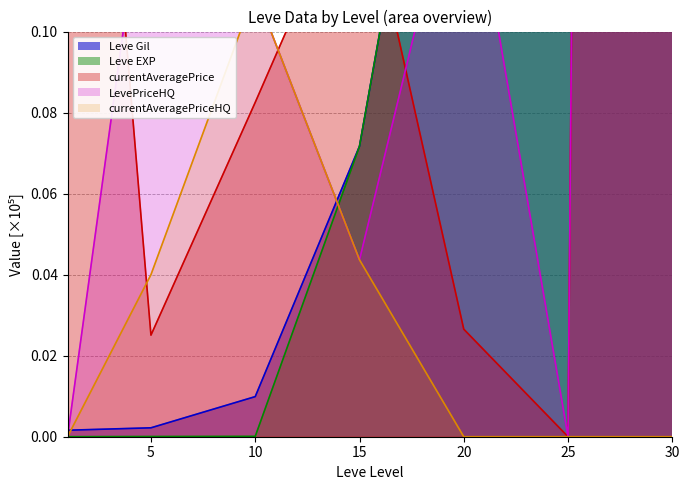

The value of Leve Gil at 30 is 0.5. True or false?

True